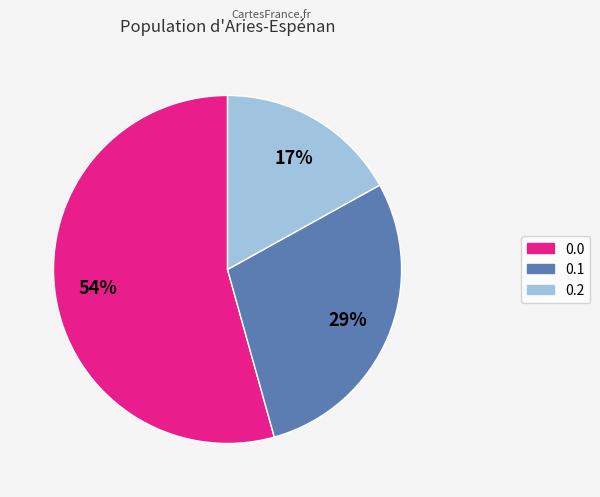

How many slices are in this pie chart?

3